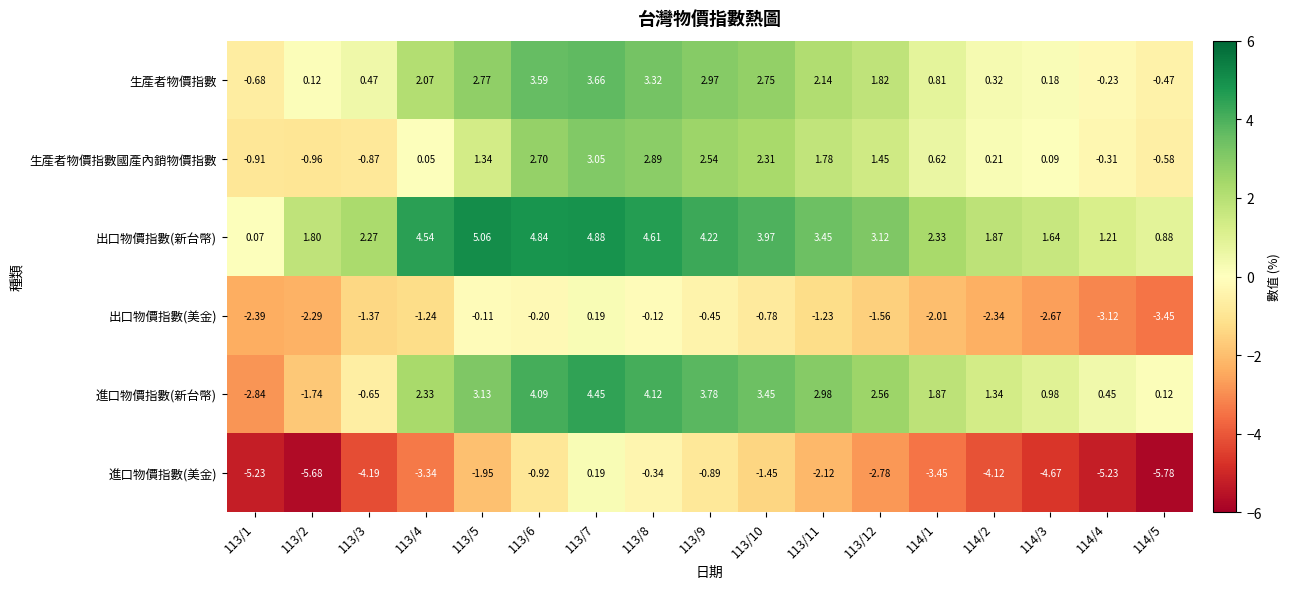

Which series has the largest total across all categories?

出口物價指數(新台幣)